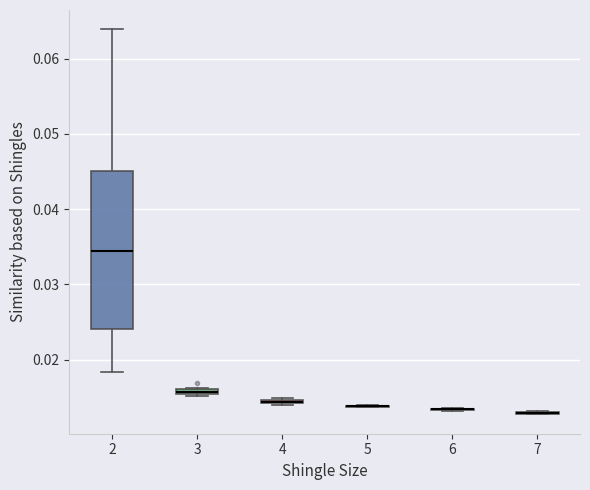

Comparing the boxes themselves (not the whiskers), which one is the tallest?

2